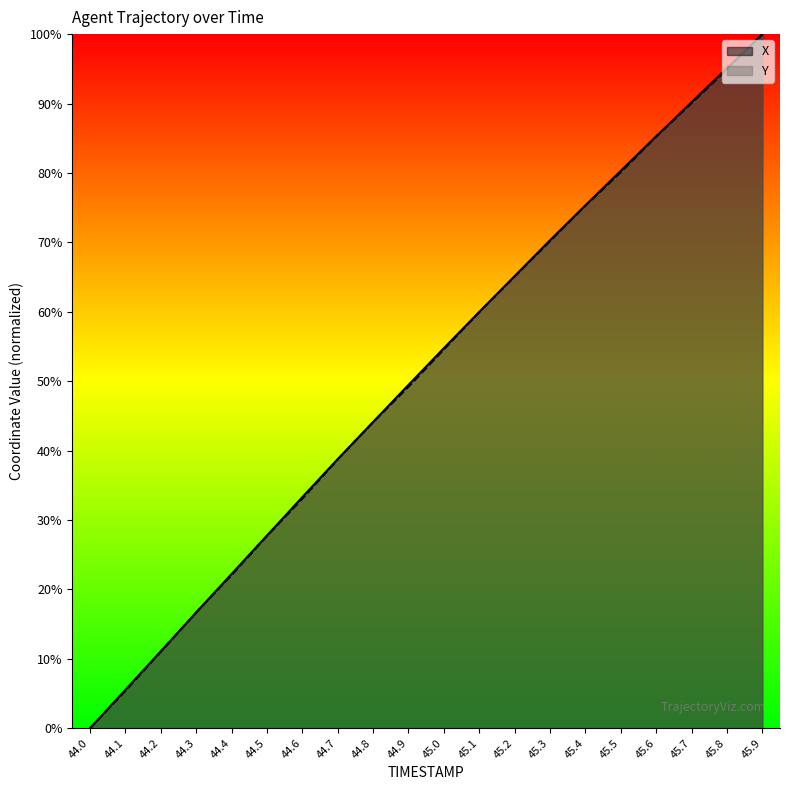

Rank the series by their average value, from highest to lowest.

X, Y